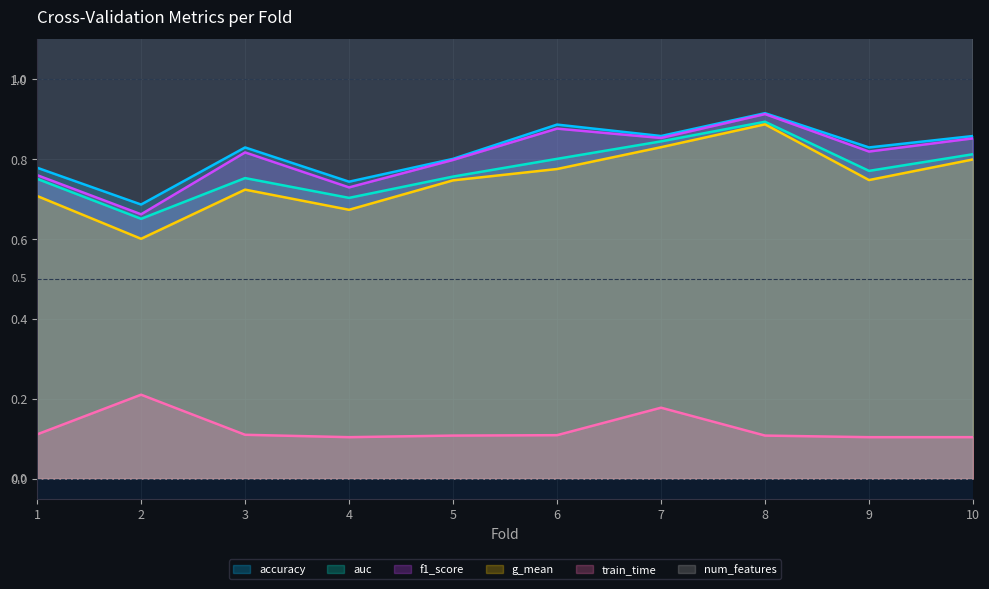

What is the lowest value of the accuracy series?

0.7